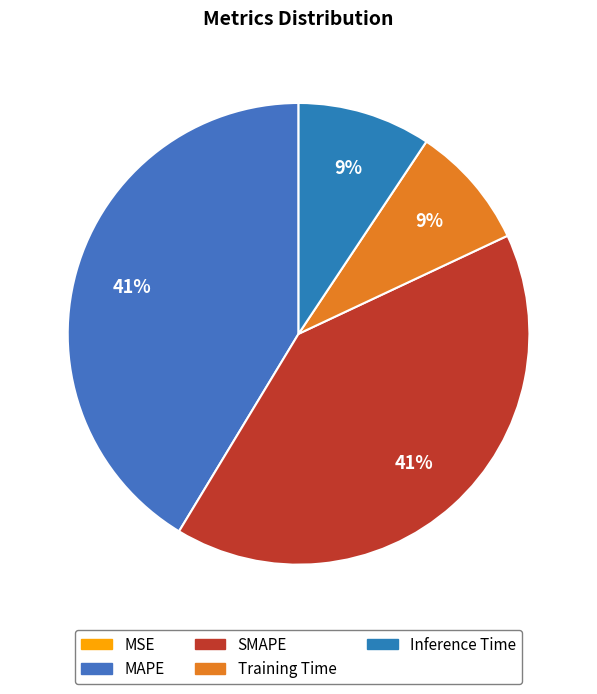

What percentage is NOT represented by MSE?

100.0%